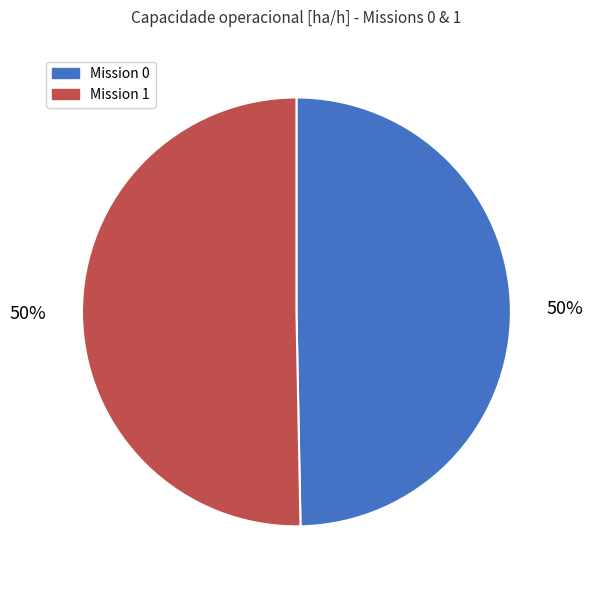

How many segments does this pie chart have?

2